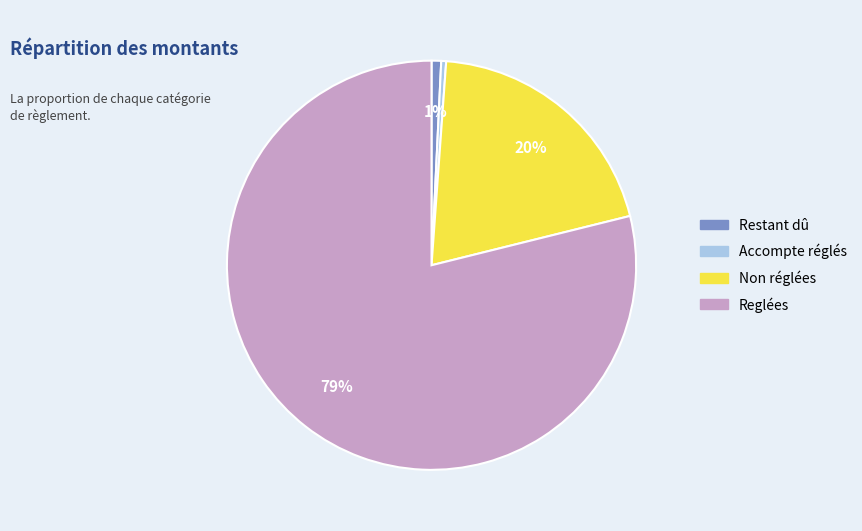

Which slice represents more than half of the pie?

Reglées